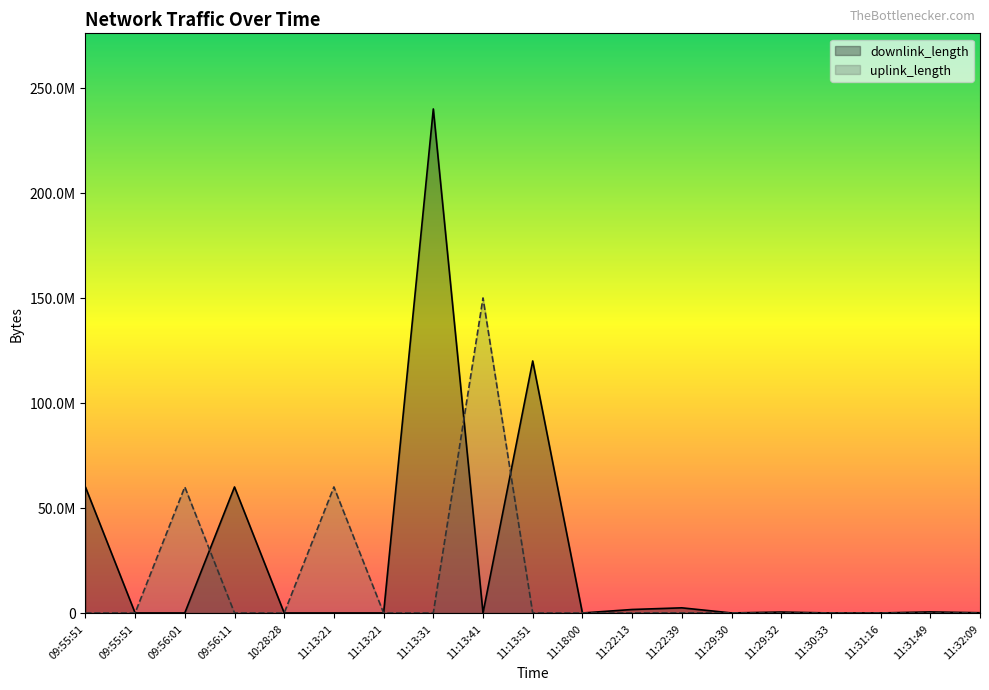

At which category does uplink_length reach its first local valley?

09:55:51